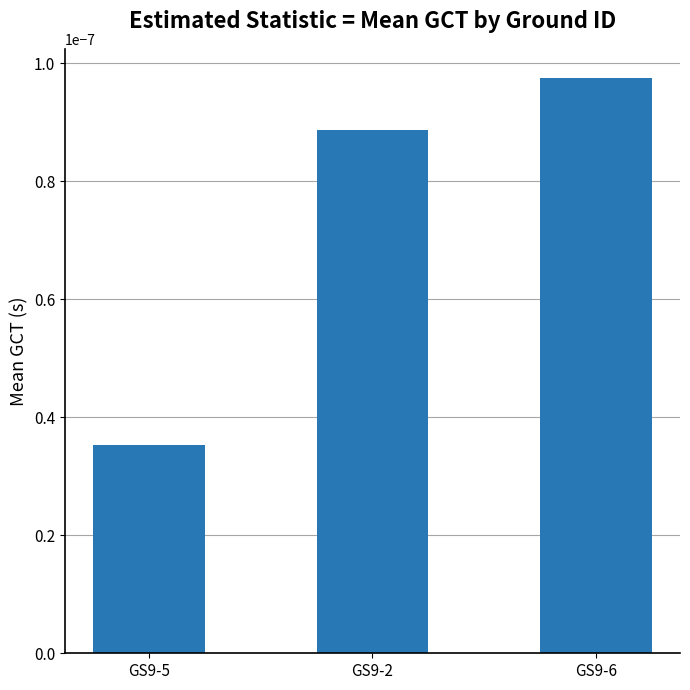

At which category does the chart reach its peak across all series?

GS9-6